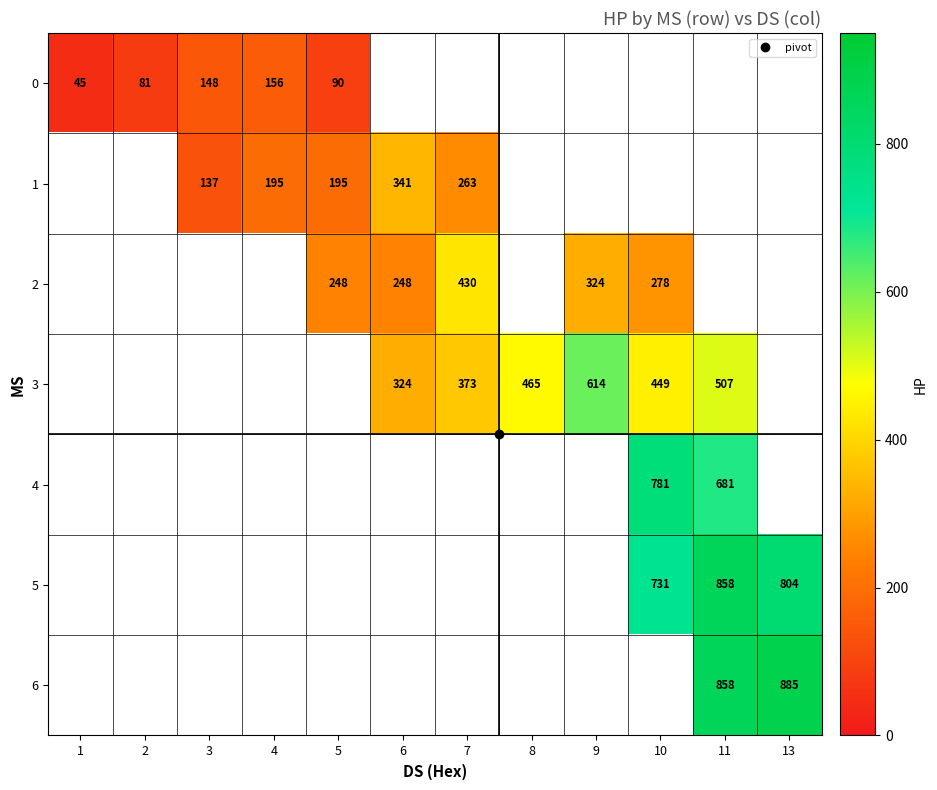

Is the value of 3 at 2 greater than the value of 2 at 8?

No